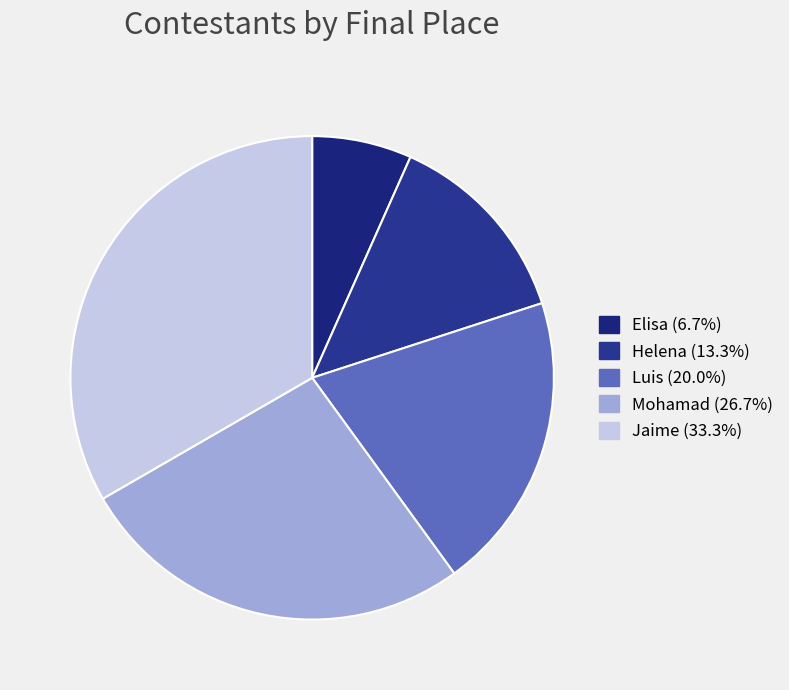

What is the smallest slice in the pie chart?

Elisa